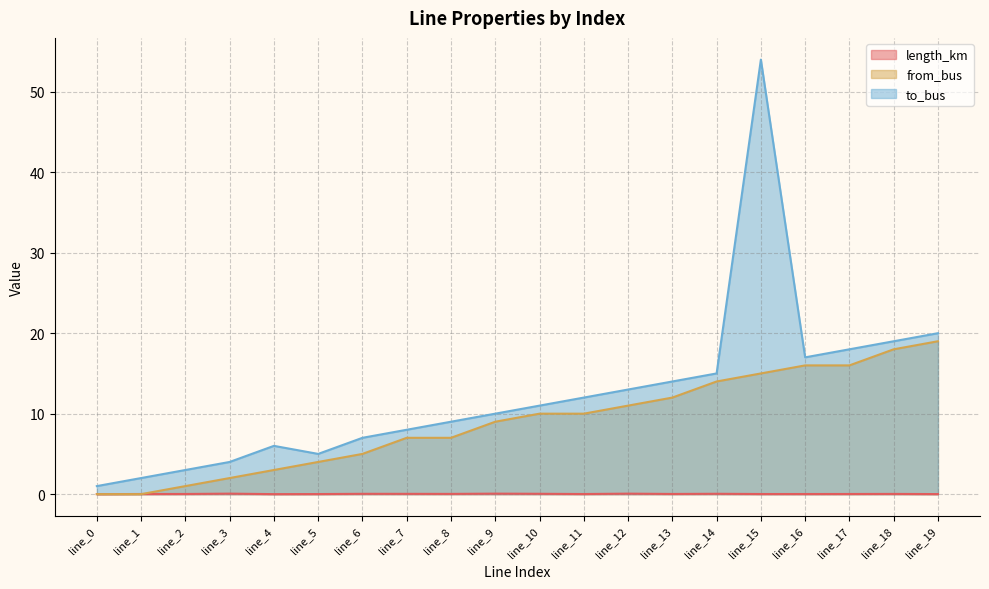

The value of from_bus at line_16 is 28.7. True or false?

False